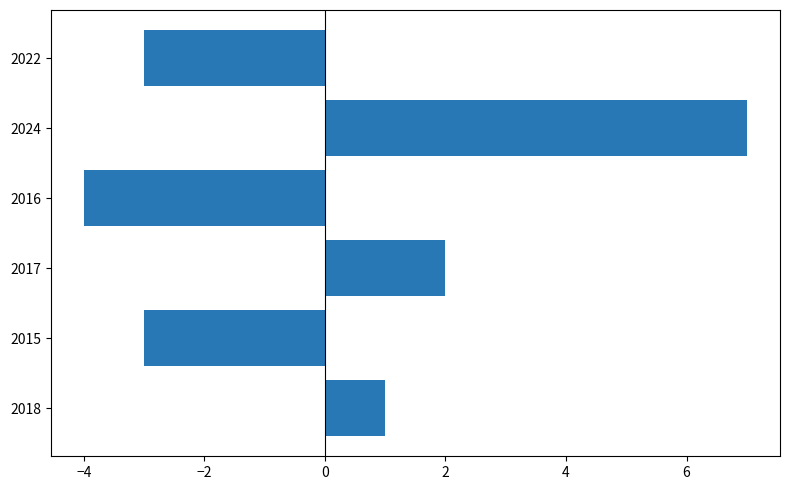

What is the difference between the maximum and minimum values?

11